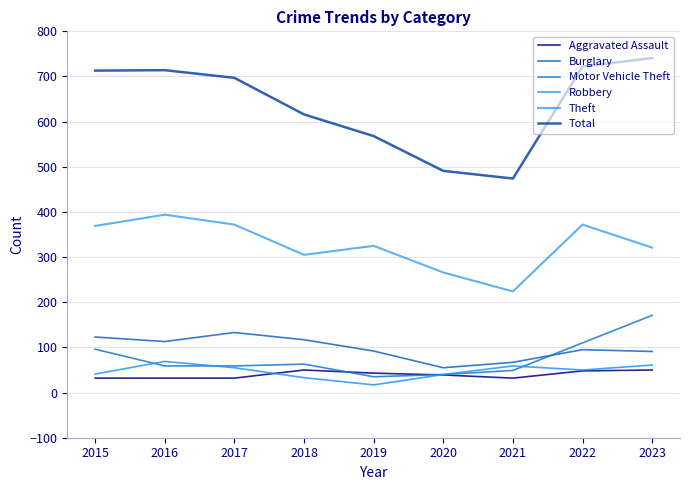

How many lines are shown in the chart?

6